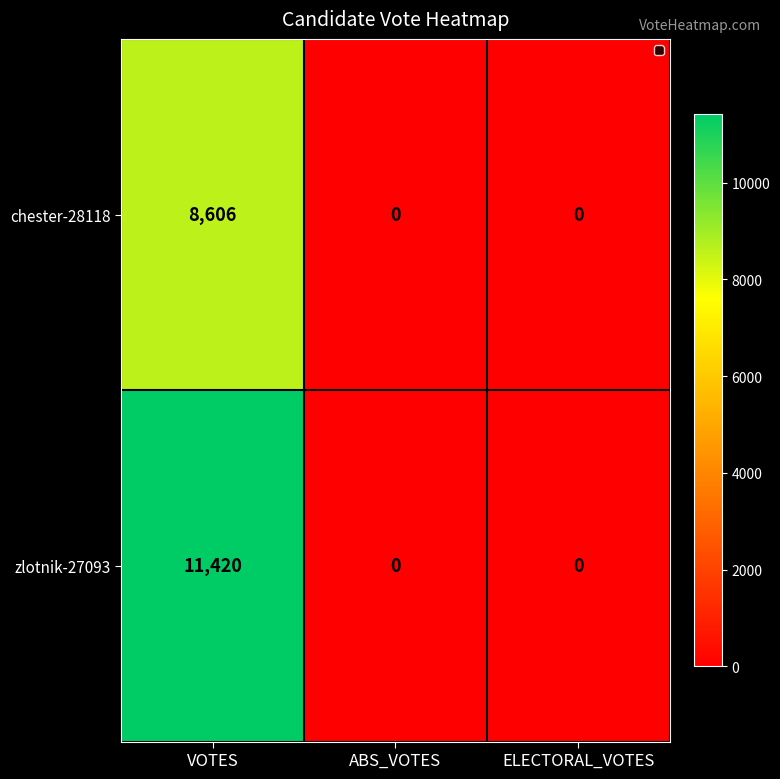

What is the maximum value shown in the chart?

11420